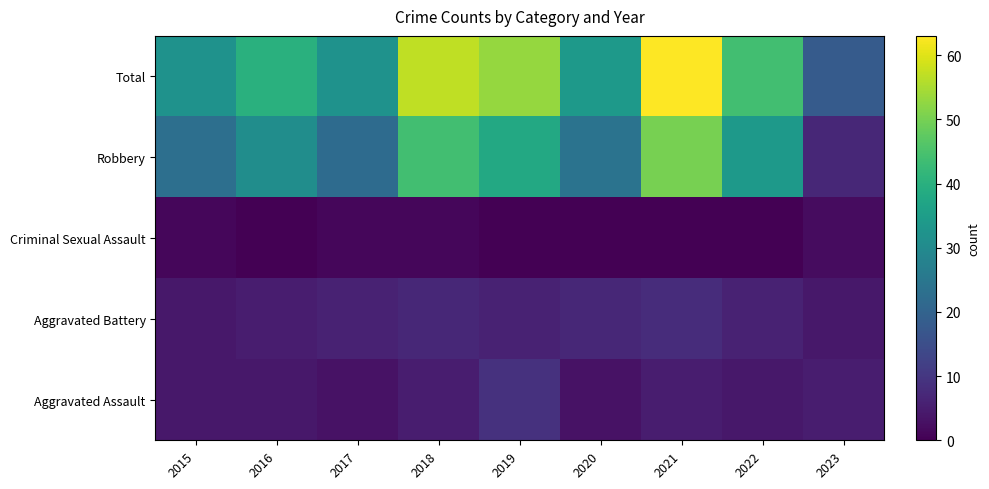

What is the maximum value shown in the chart?

63